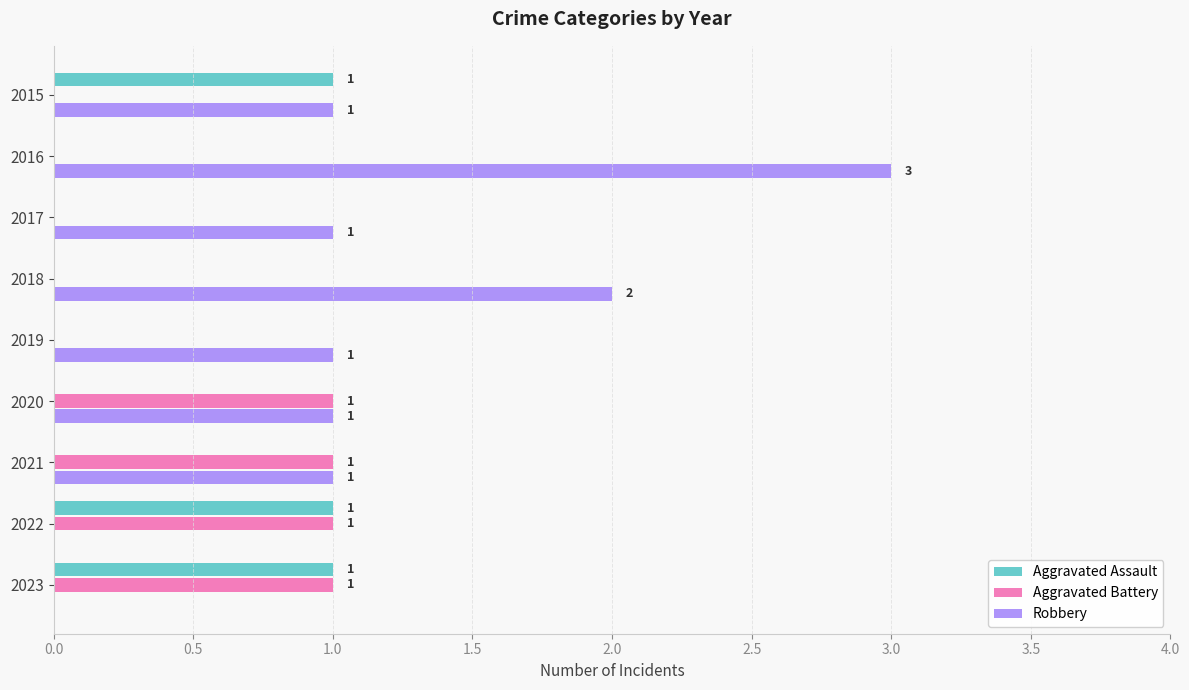

How many series are shown in this chart?

3